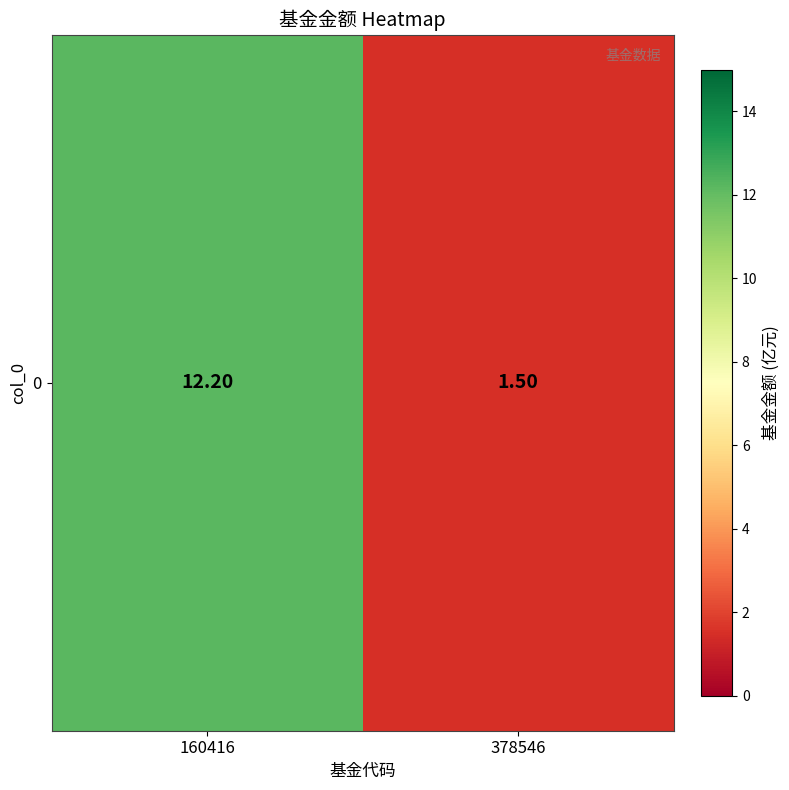

Reading left to right, list all the values displayed in this chart.

12.2	1.5